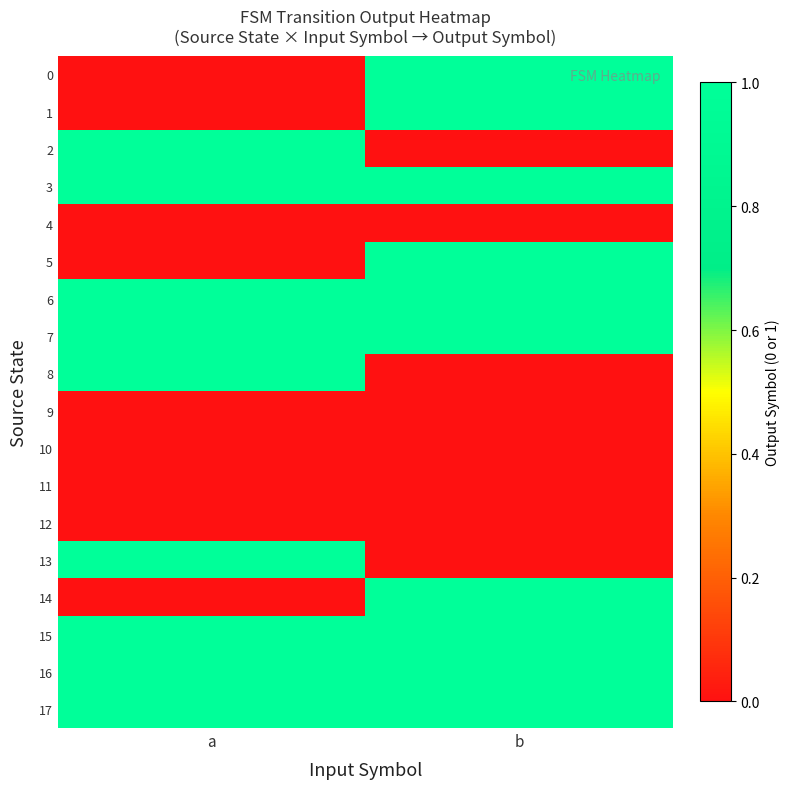

How many data points does each series have?

2